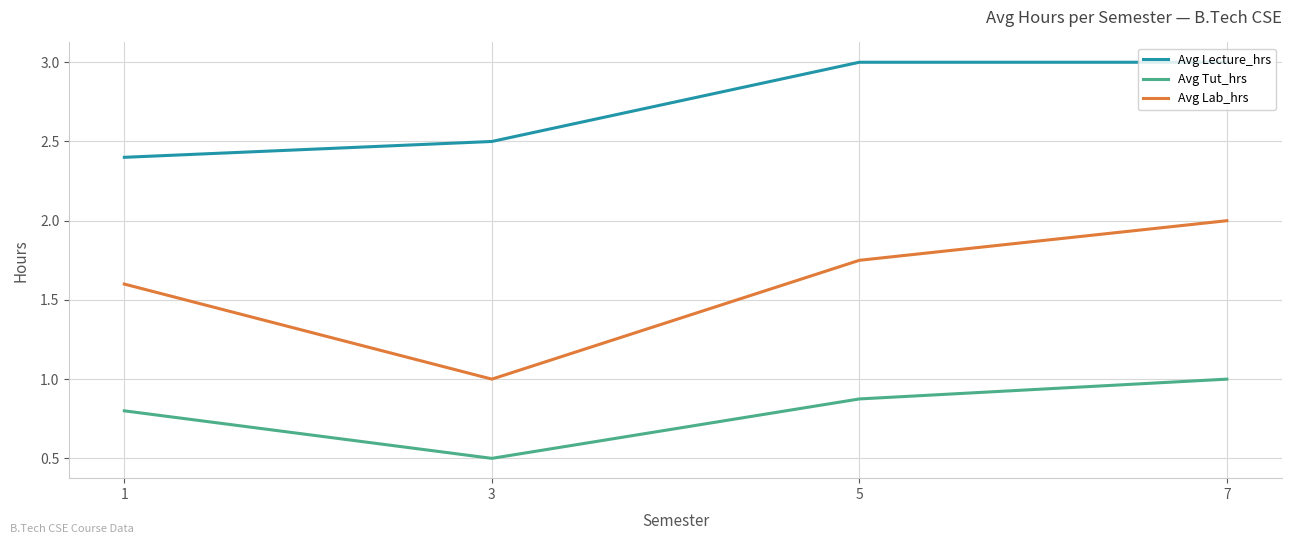

The Avg Lecture_hrs series shows 3.0 at 7. True or false?

True